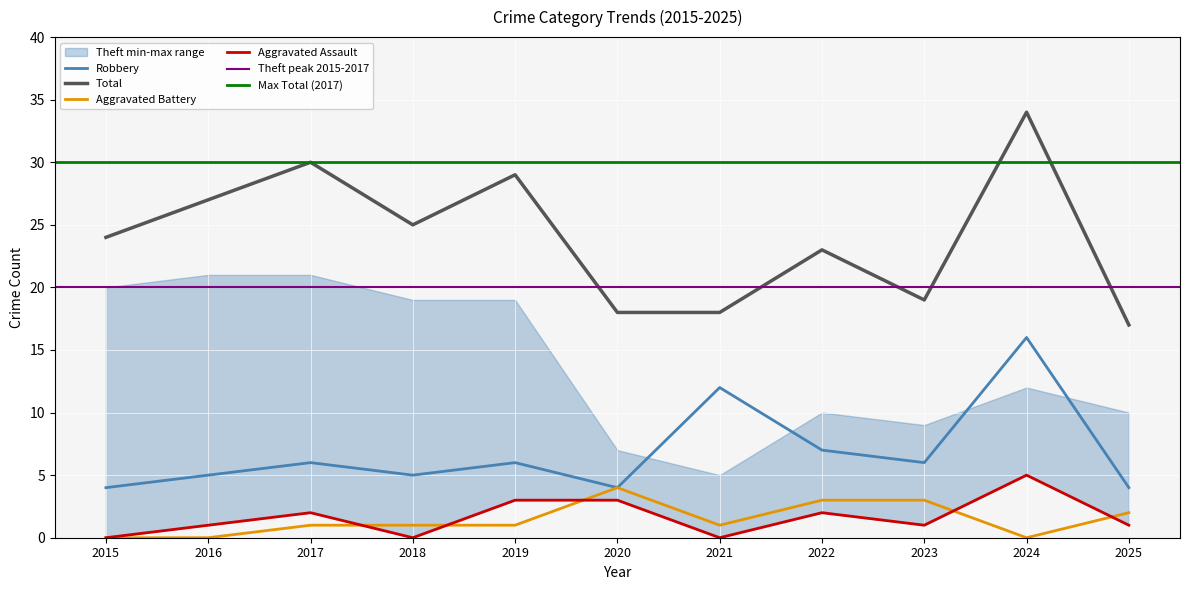

Reading left to right, transcribe all the data shown in this chart.

Robbery: 4	5	6	5	6	4	12	7	6	16	4
Aggravated Assault: 0	1	2	0	3	3	0	2	1	5	1
Aggravated Battery: 0	0	1	1	1	4	1	3	3	0	2
Total: 24	27	30	25	29	18	18	23	19	34	17